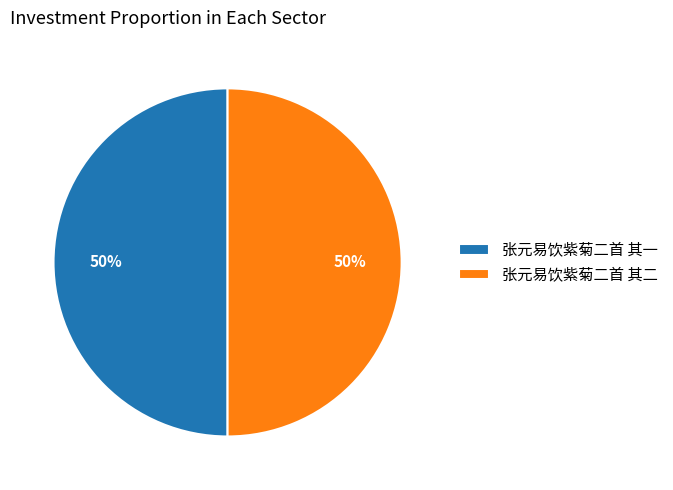

Is it true that 张元易饮紫菊二首 其一 is 50% of the pie?

True